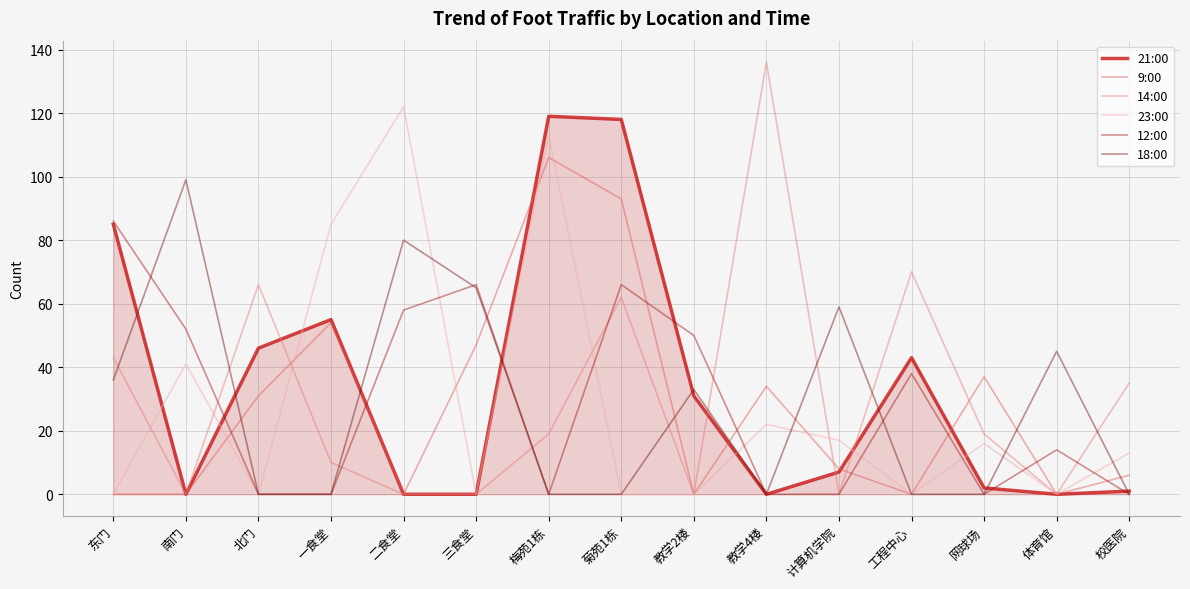

How many interior local peaks does the 14:00 series have?

4